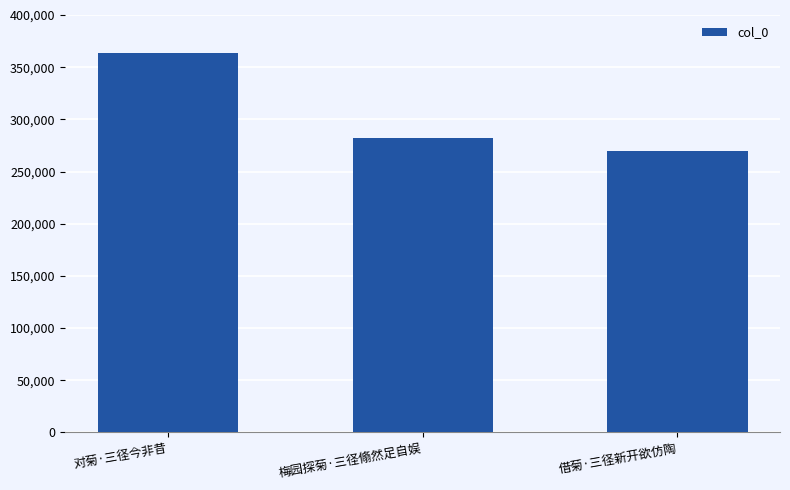

What is the minimum value shown in the chart?

269422